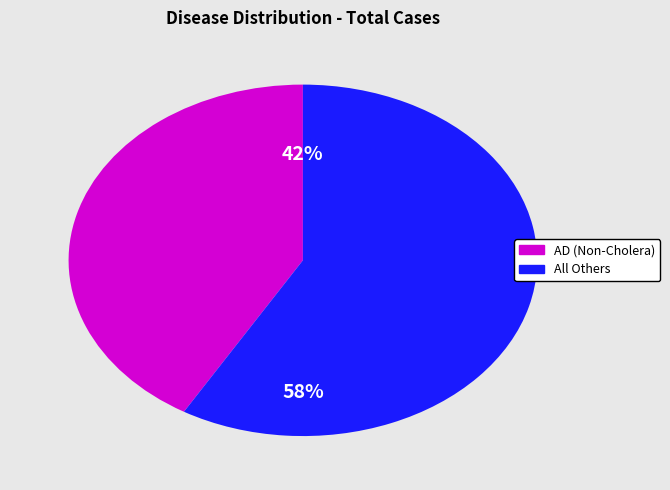

Does any single category account for the majority?

Yes